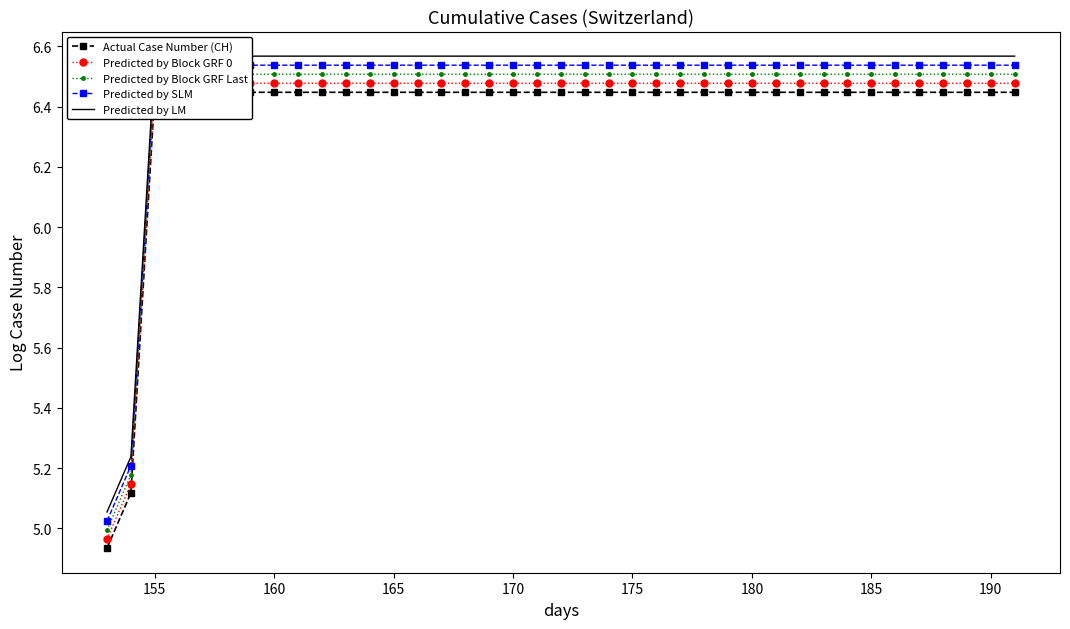

What is the difference between the maximum and minimum values in the Actual Case Number (CH) series?

1.5